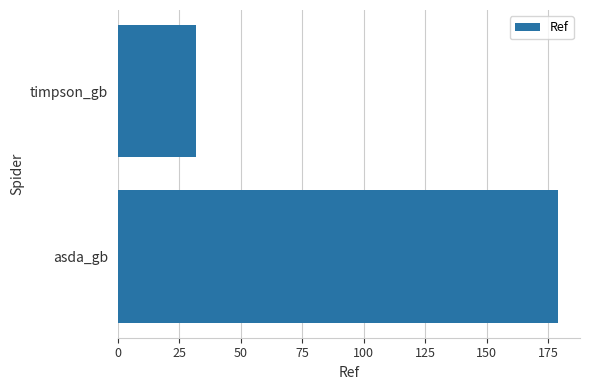

Which category has the lowest value across all series?

timpson_gb